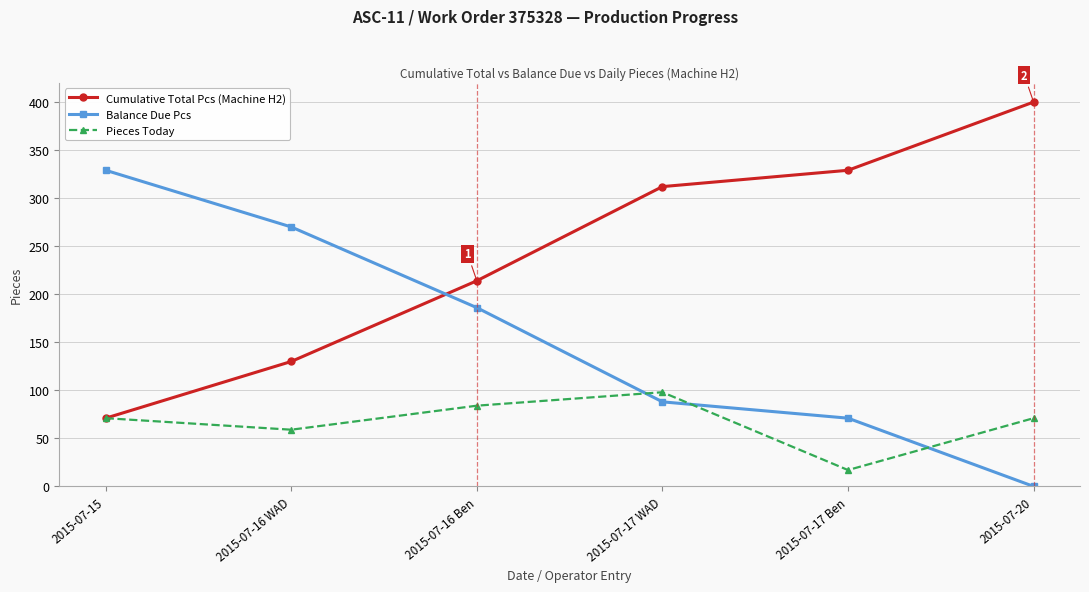

How many categories are shown in the chart?

6